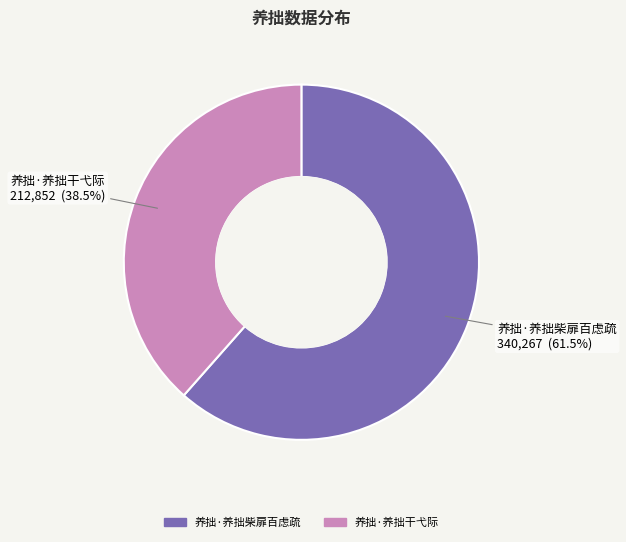

To the nearest percent, what is the difference between the largest and smallest slice percentages?

23%